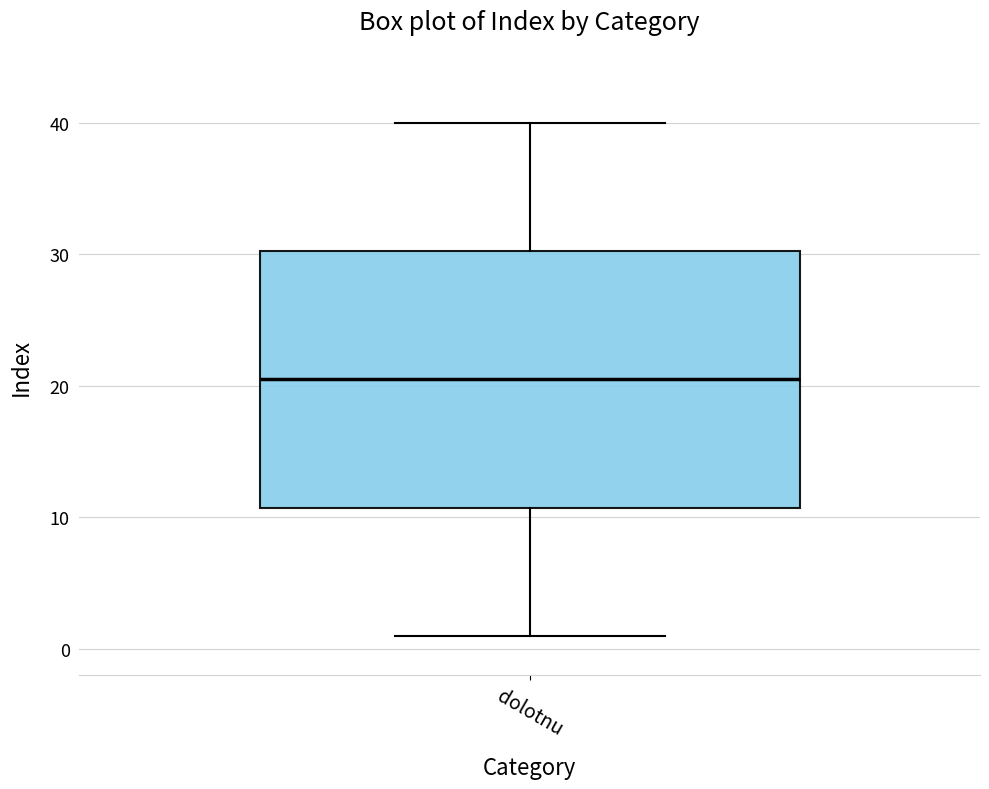

Read this box plot against the y-axis: the position of the median line, the range covered by the box, and the ends of both whiskers. The values are not printed on the chart, so give them approximately, as read against the axis.

median 21, box 11 to 30, whiskers 1 to 40